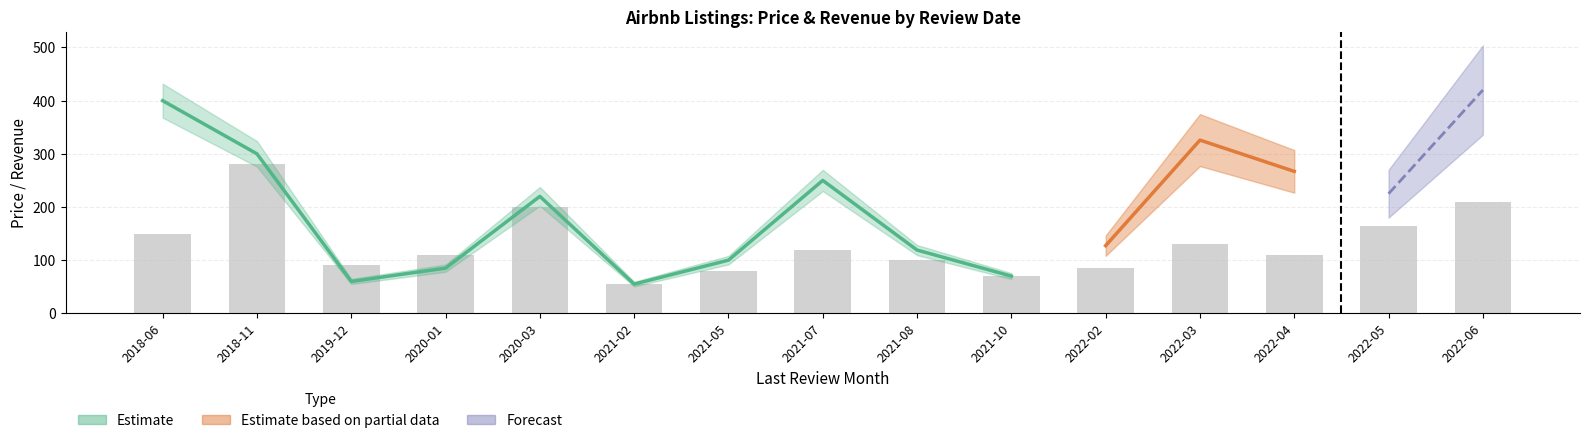

Is it true that the value at 2022-03 is 130?

True